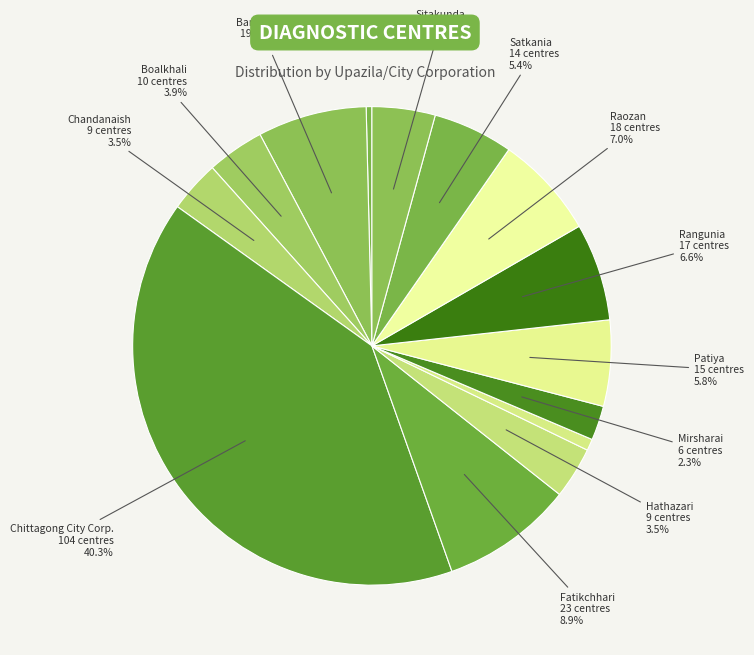

How many slices are in this pie chart?

14